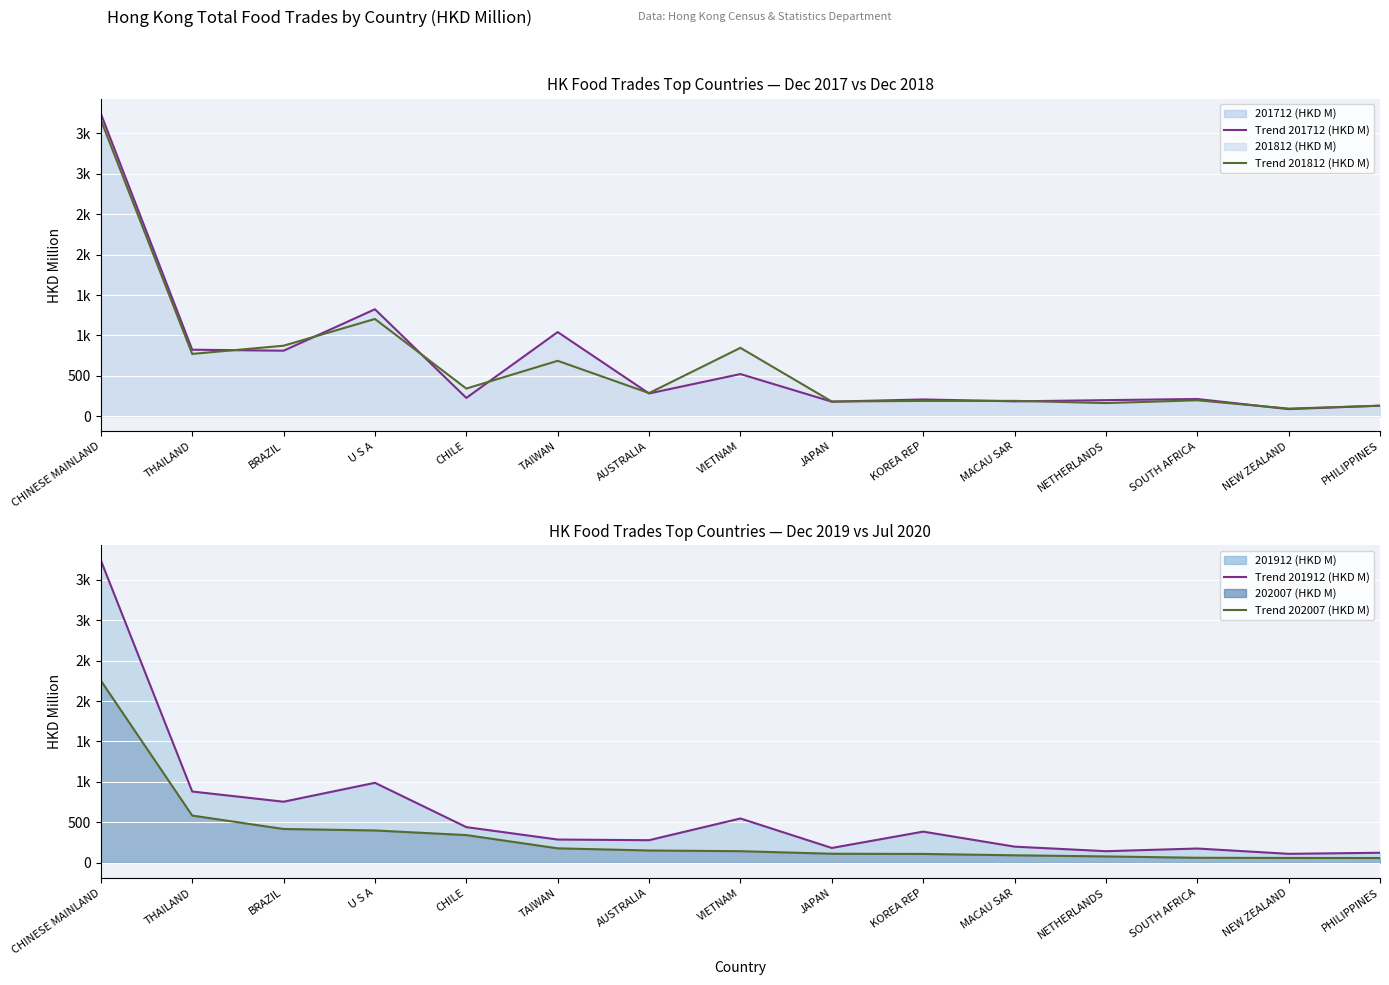

Between BRAZIL and NETHERLANDS, which is larger?

BRAZIL